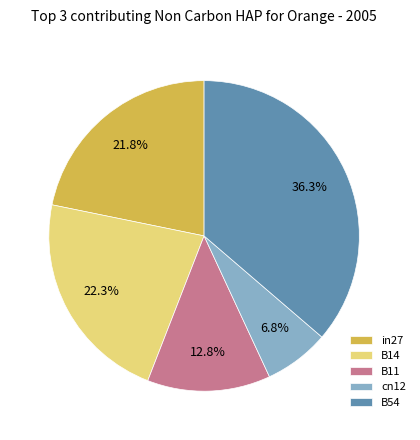

How many segments does this pie chart have?

5